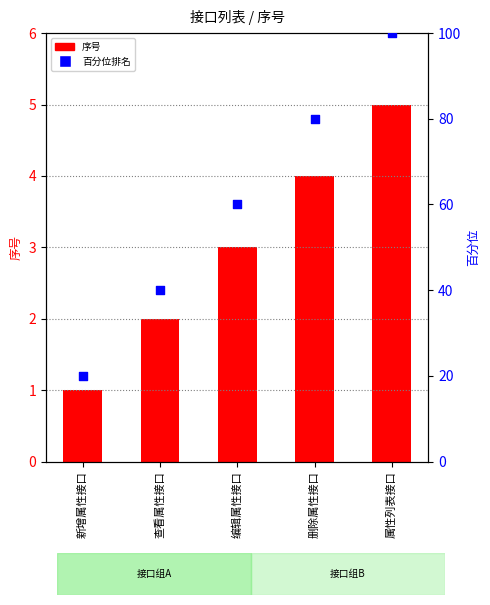

At how many categories does at least one series exceed 8?

5